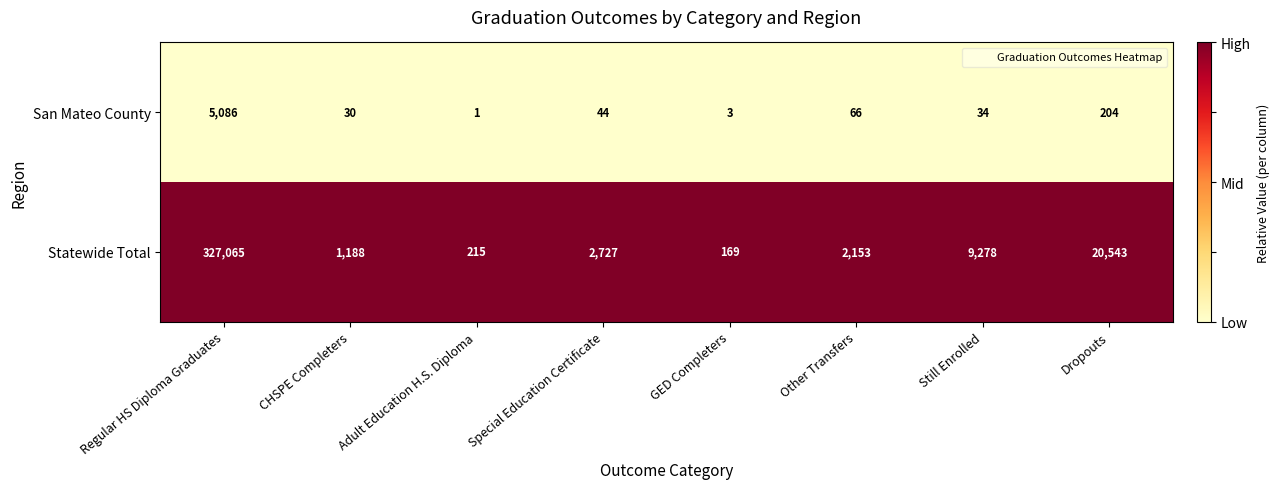

Reading left to right, what are all the values shown in this chart?

San Mateo County: Regular HS Diploma Graduates=5086	CHSPE Completers=30	Adult Education H.S. Diploma=1	Special Education Certificate=44	GED Completers=3	Other Transfers=66	Still Enrolled=34	Dropouts=204
Statewide Total: Regular HS Diploma Graduates=327065	CHSPE Completers=1188	Adult Education H.S. Diploma=215	Special Education Certificate=2727	GED Completers=169	Other Transfers=2153	Still Enrolled=9278	Dropouts=20543